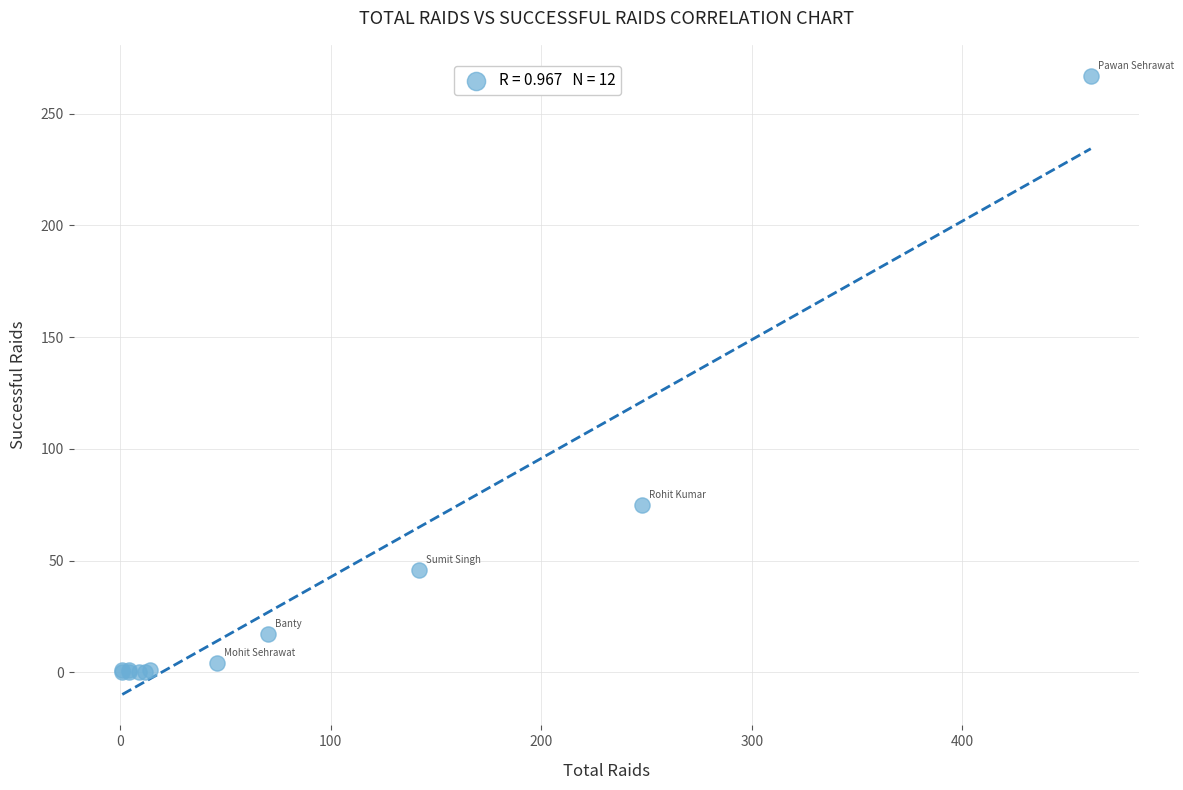

What Y value in the scatter plot is closest to 133?

75